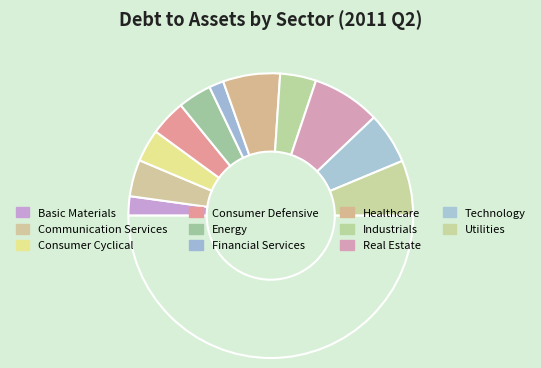

How many slices are in this pie chart?

12